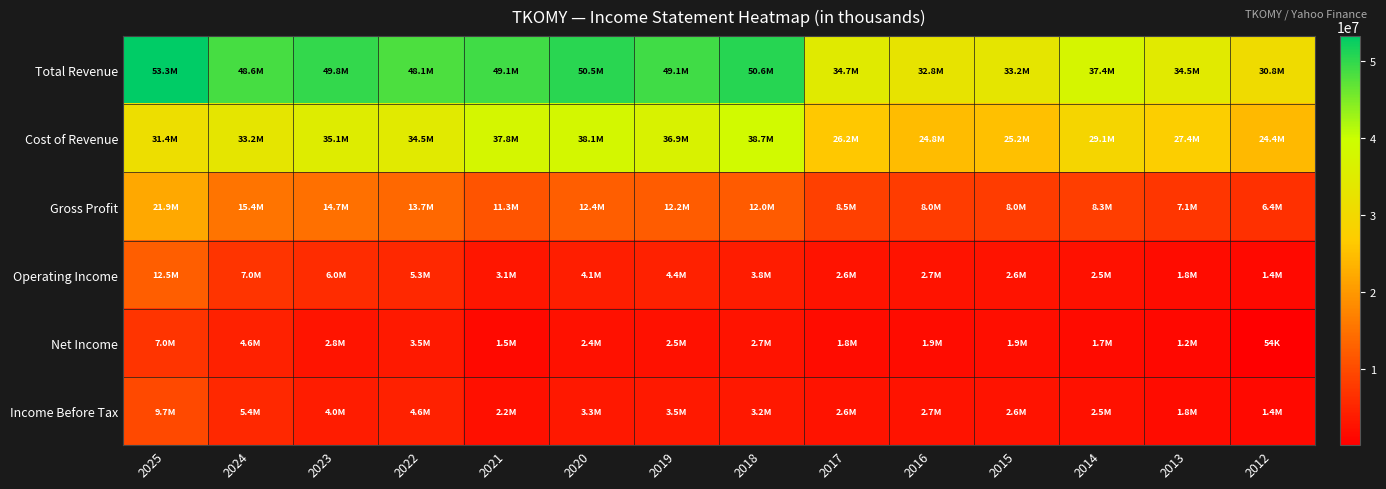

At which category is the sum across all series the highest?

2025